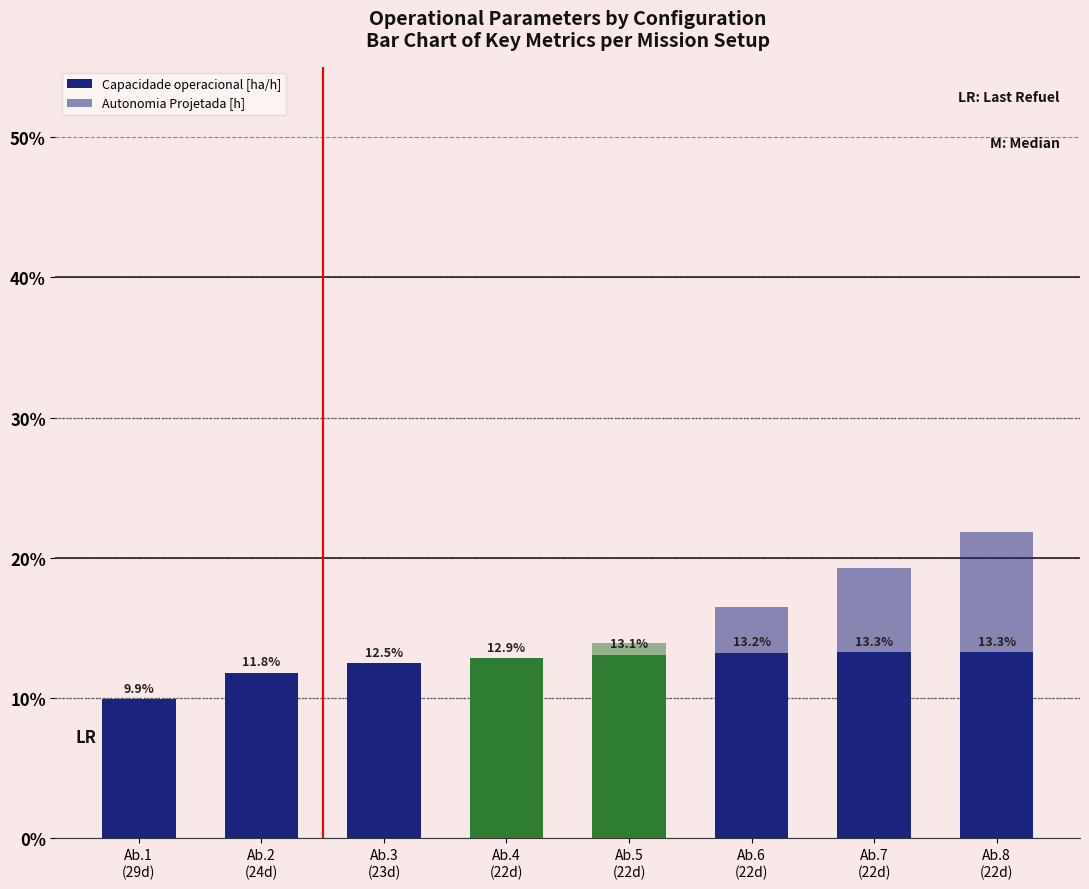

How many values in the Autonomia Projetada [h] series exceed 13?

4